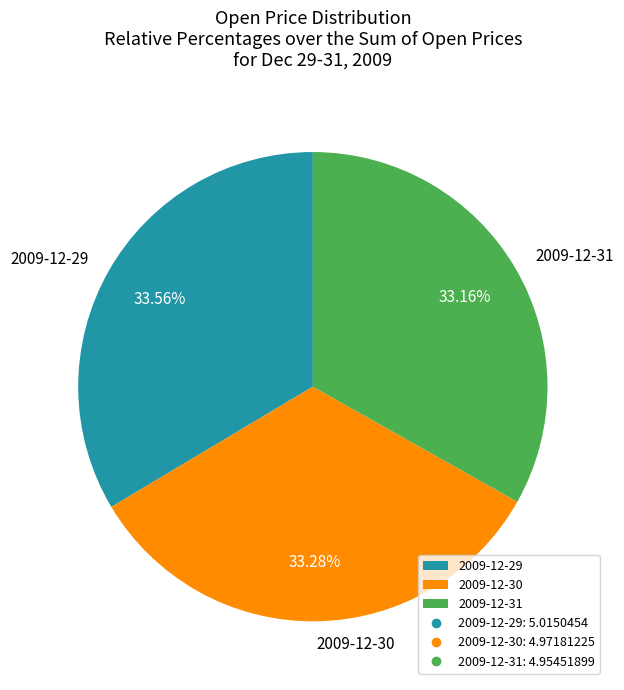

True or false: 2009-12-31 accounts for 22% of the total.

False